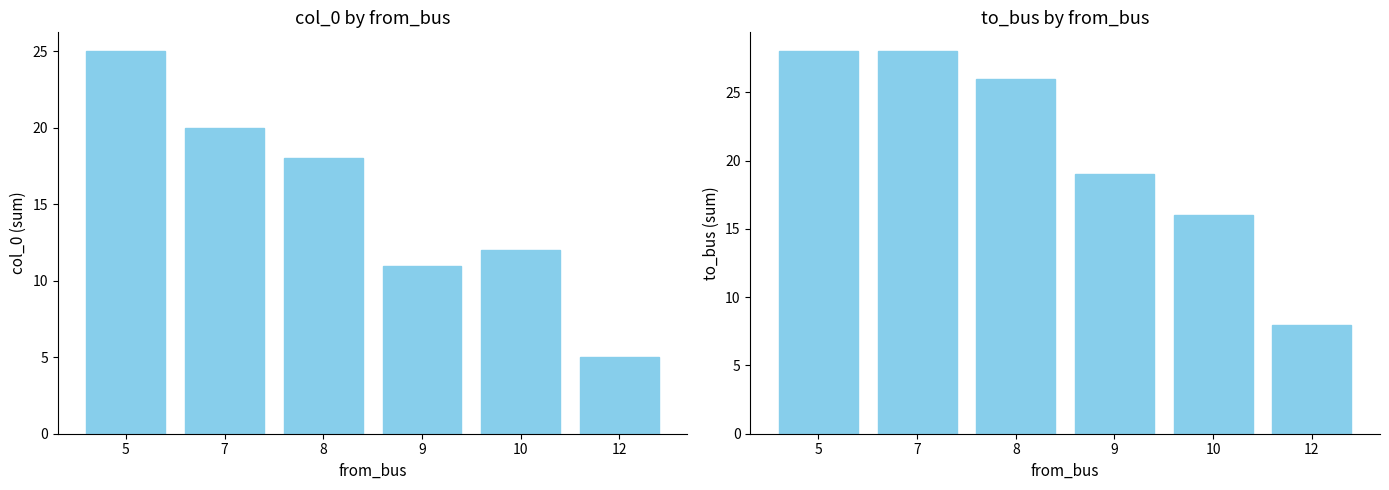

Which has a higher value, 5 or 7?

5